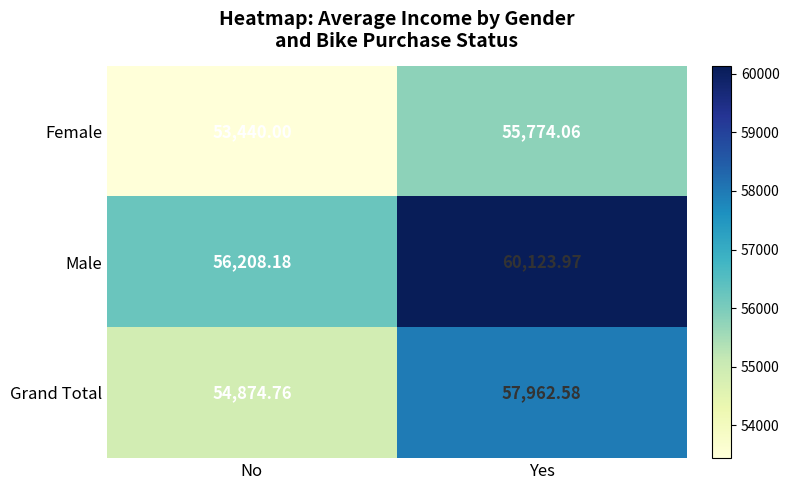

What is the maximum value shown in the chart?

60124.0